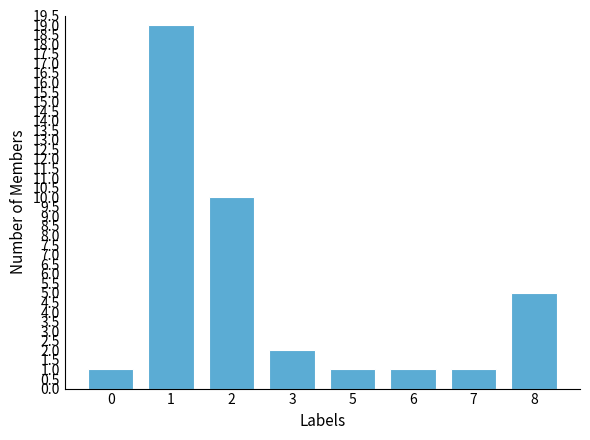

What value does the data have at 1?

19